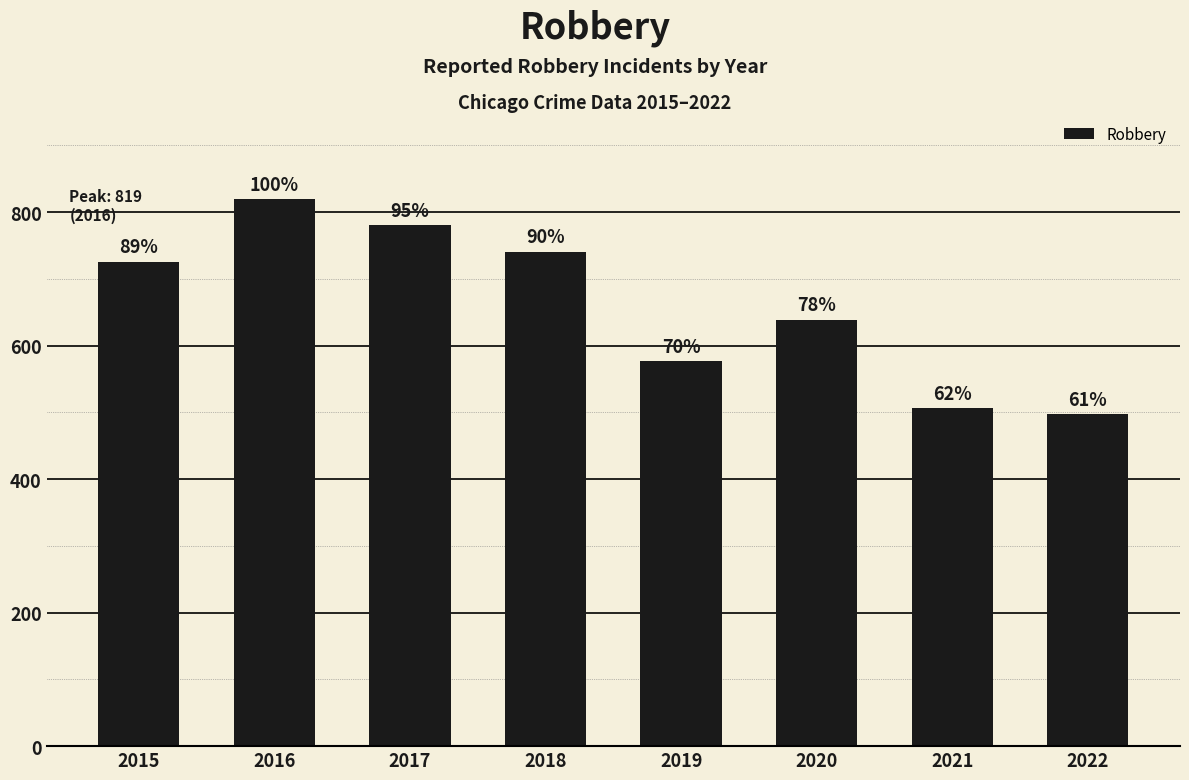

How many bars are there in total?

8